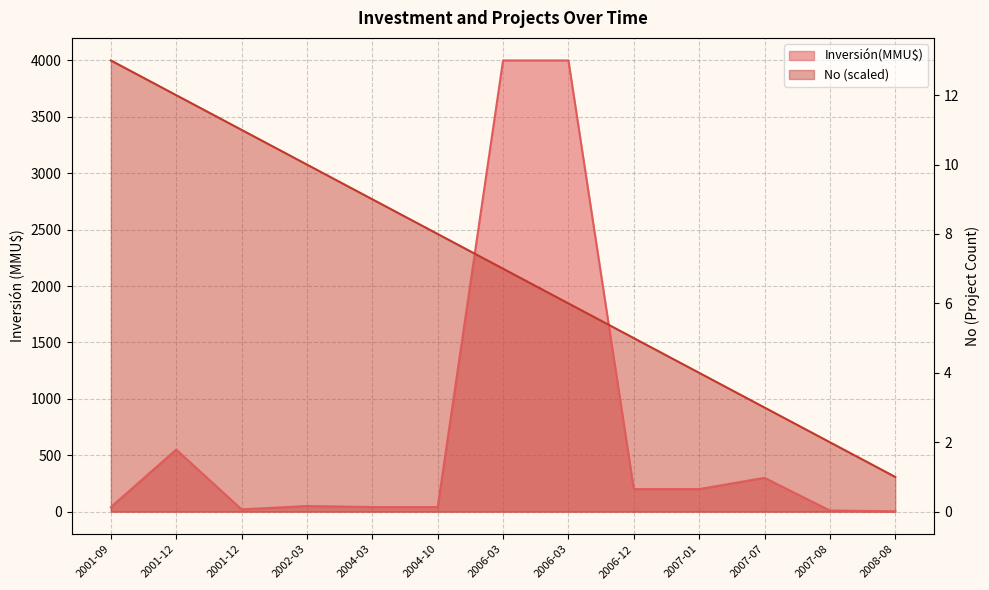

How many lines are shown in the chart?

2